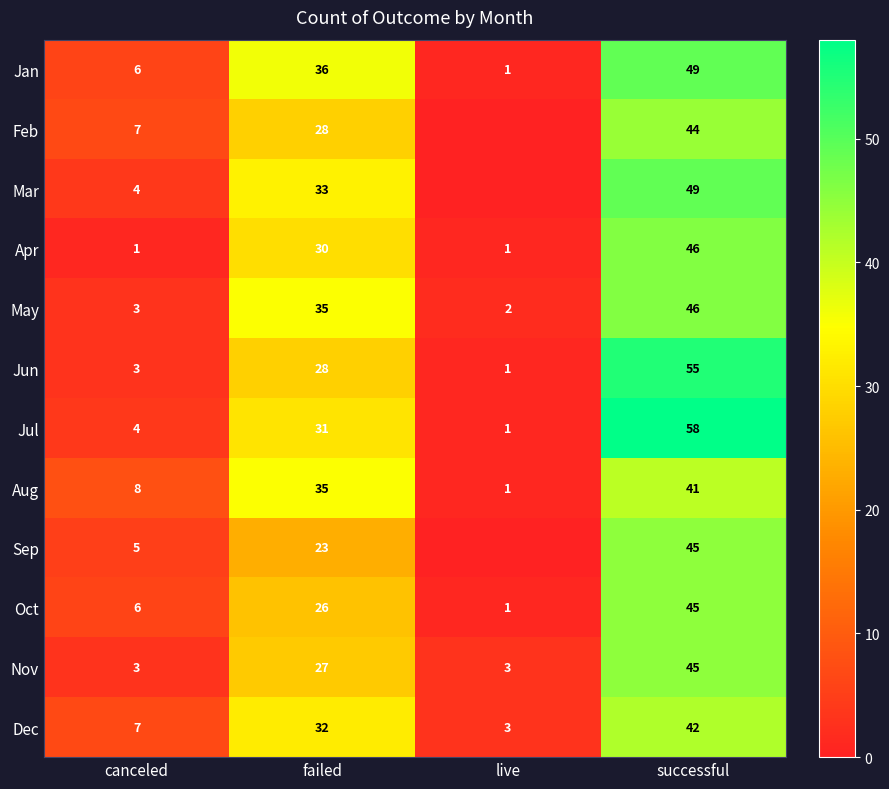

Is the value of Mar at failed greater than the value of Sep at failed?

Yes